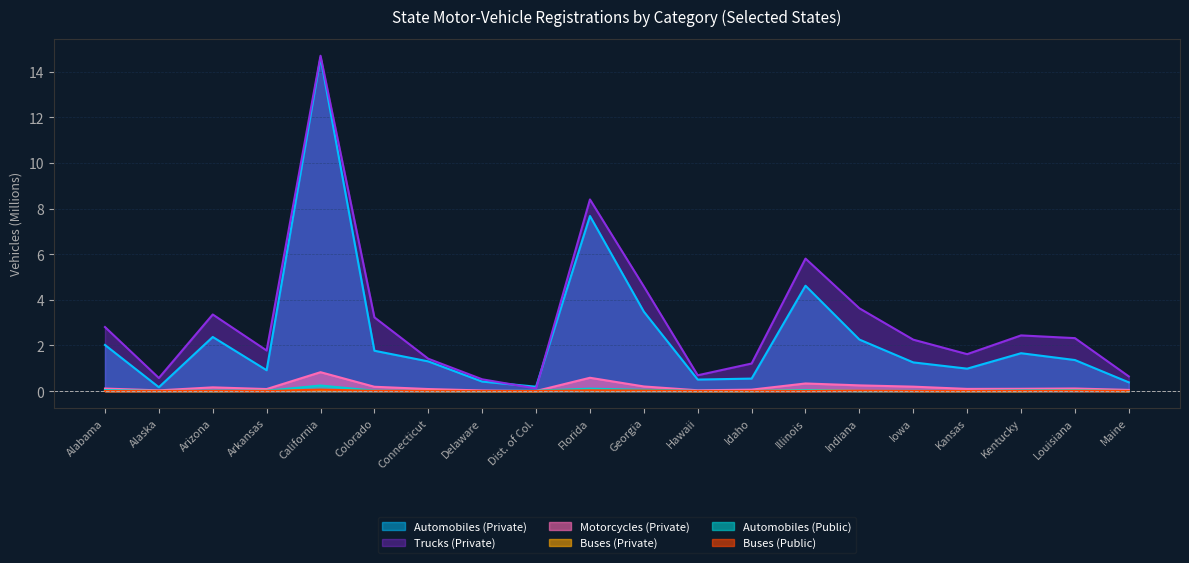

Which series changed the most between Alabama and Connecticut?

Trucks (Private)